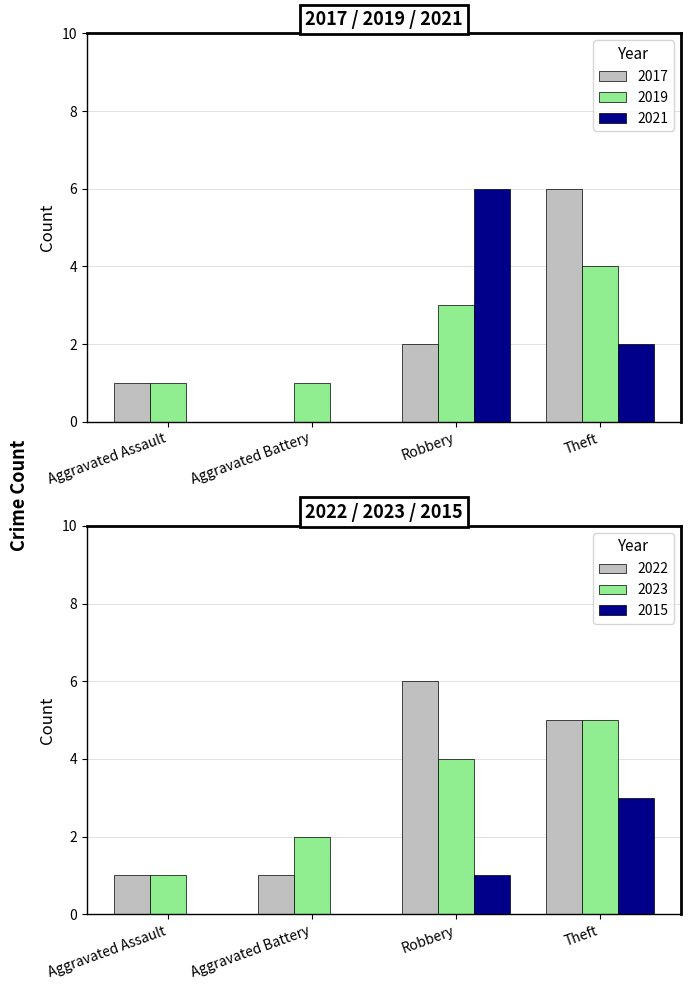

What is the label of the 6th bar from the left?

2015